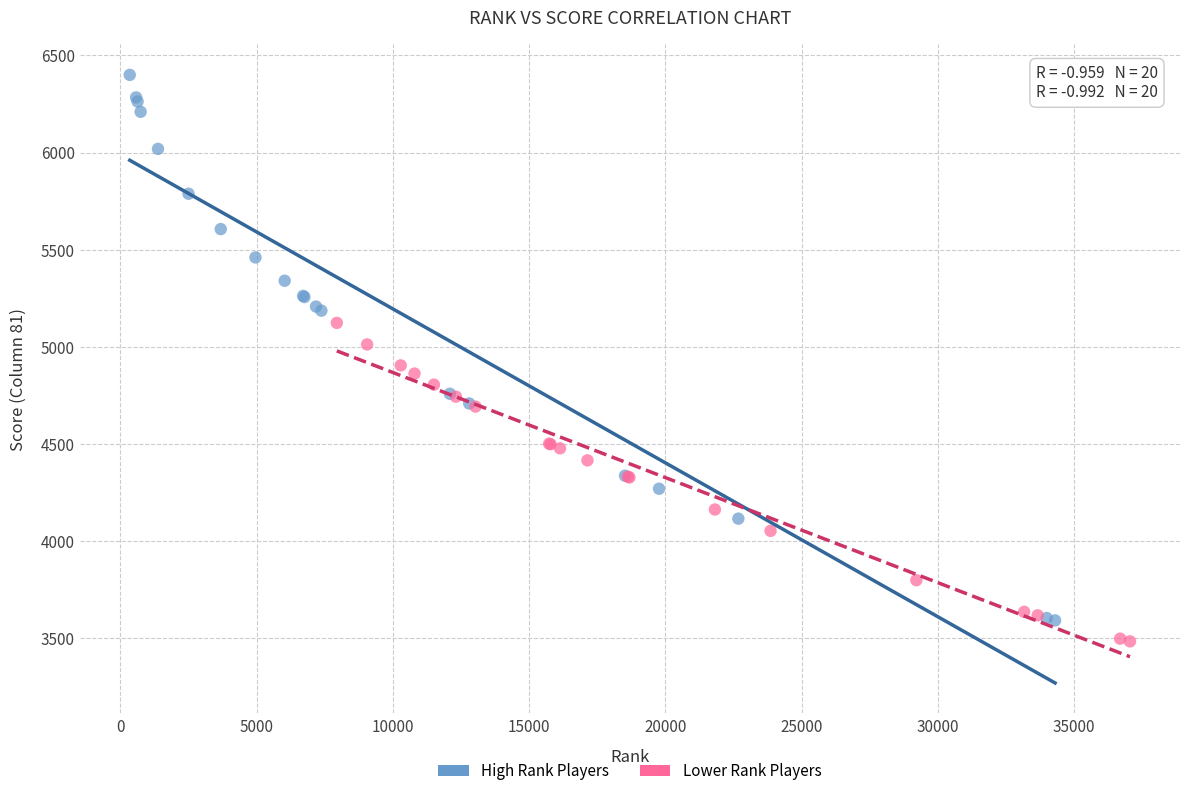

Which series has the widest spread of Y values?

High Rank Players